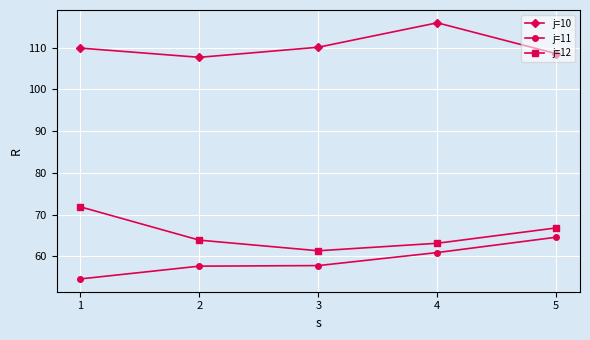

What is the total value across all series at 4?

240.0